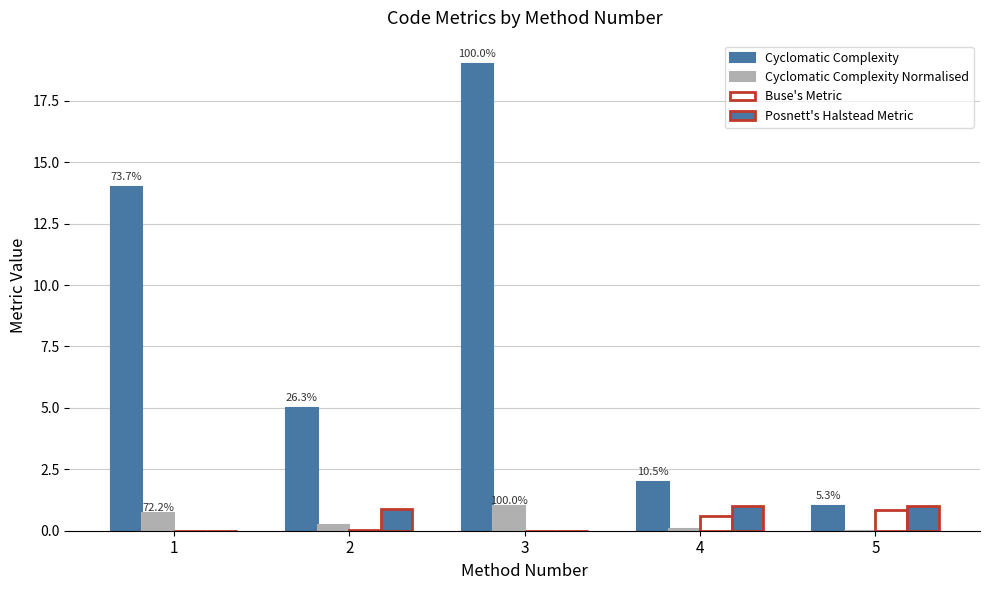

What is the spread (max minus min) of values at 3?

19.0